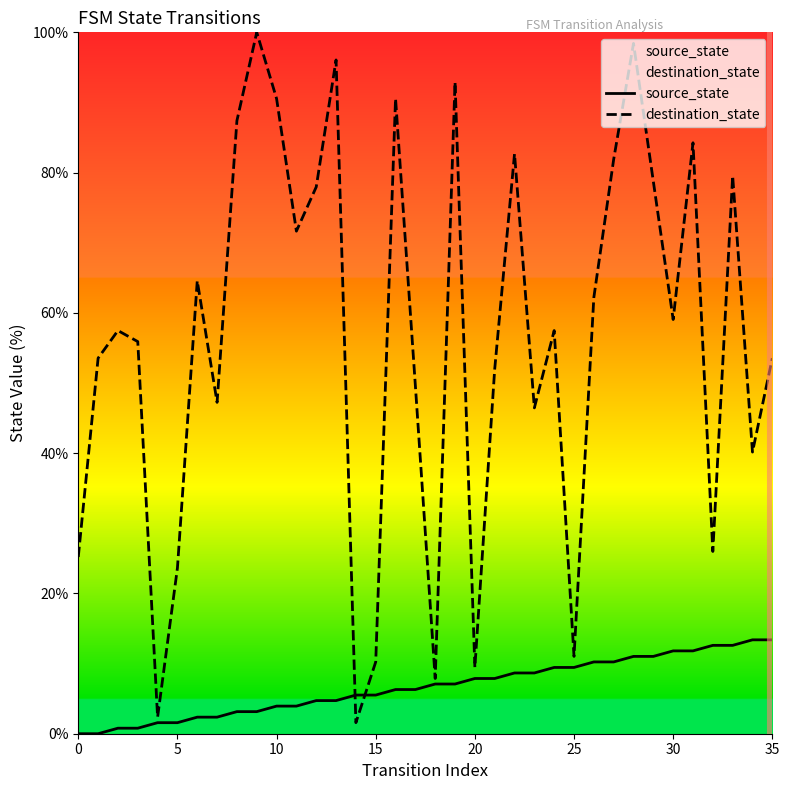

True or false: source_state and destination_state intersect in this chart.

True